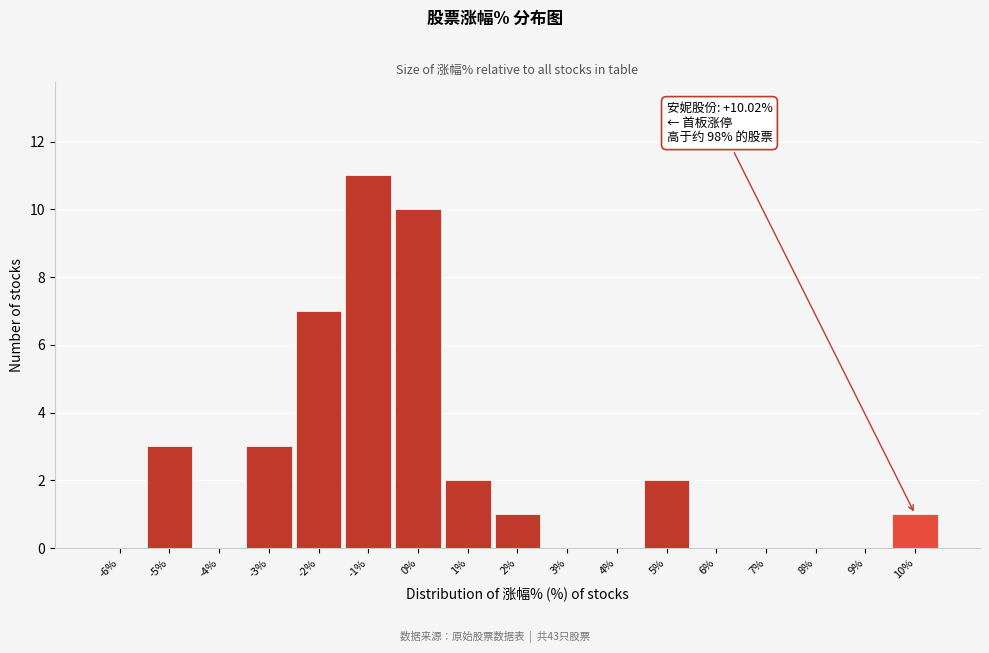

Which range on the x-axis has the tallest bar?

-1.5 to -0.5